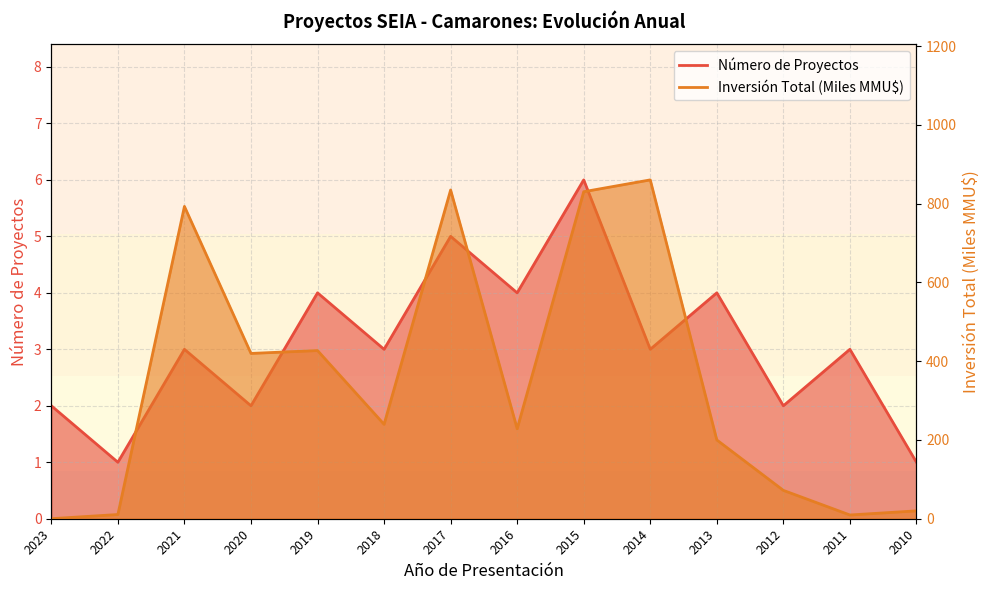

How many Número de Proyectos values are between 2 and 4?

10